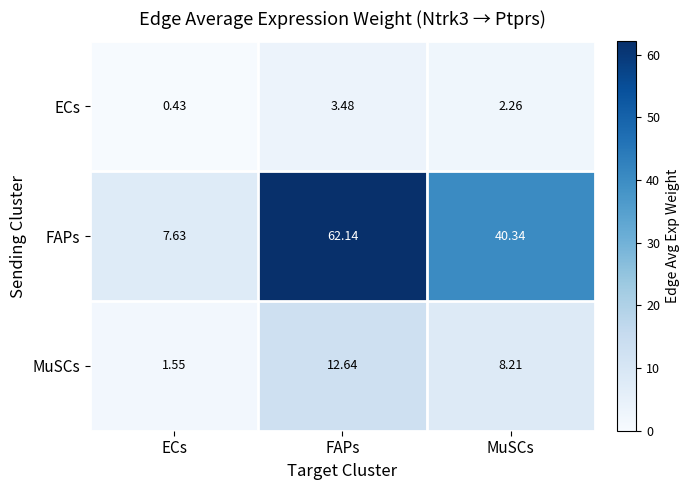

At which category is the sum across all series the highest?

FAPs